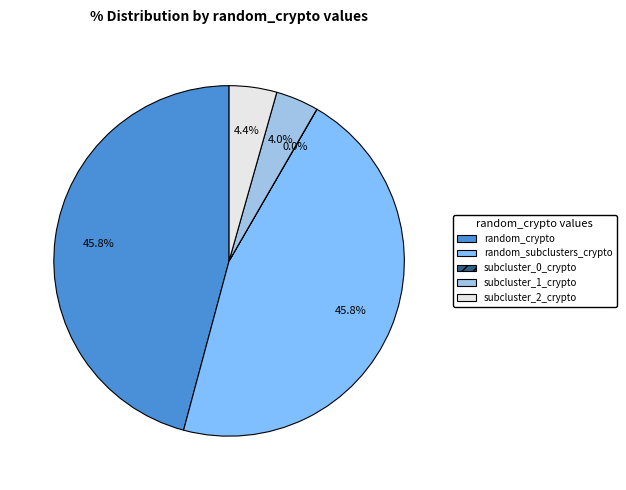

Is there a majority slice in this chart?

No